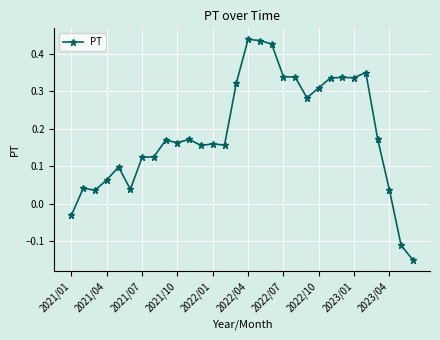

True or false: the data has more than 1 interior local peaks.

True